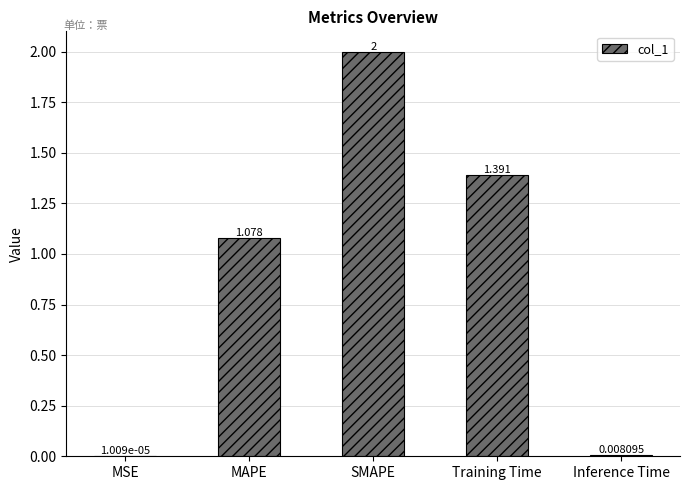

Which category has the highest value across all series?

SMAPE